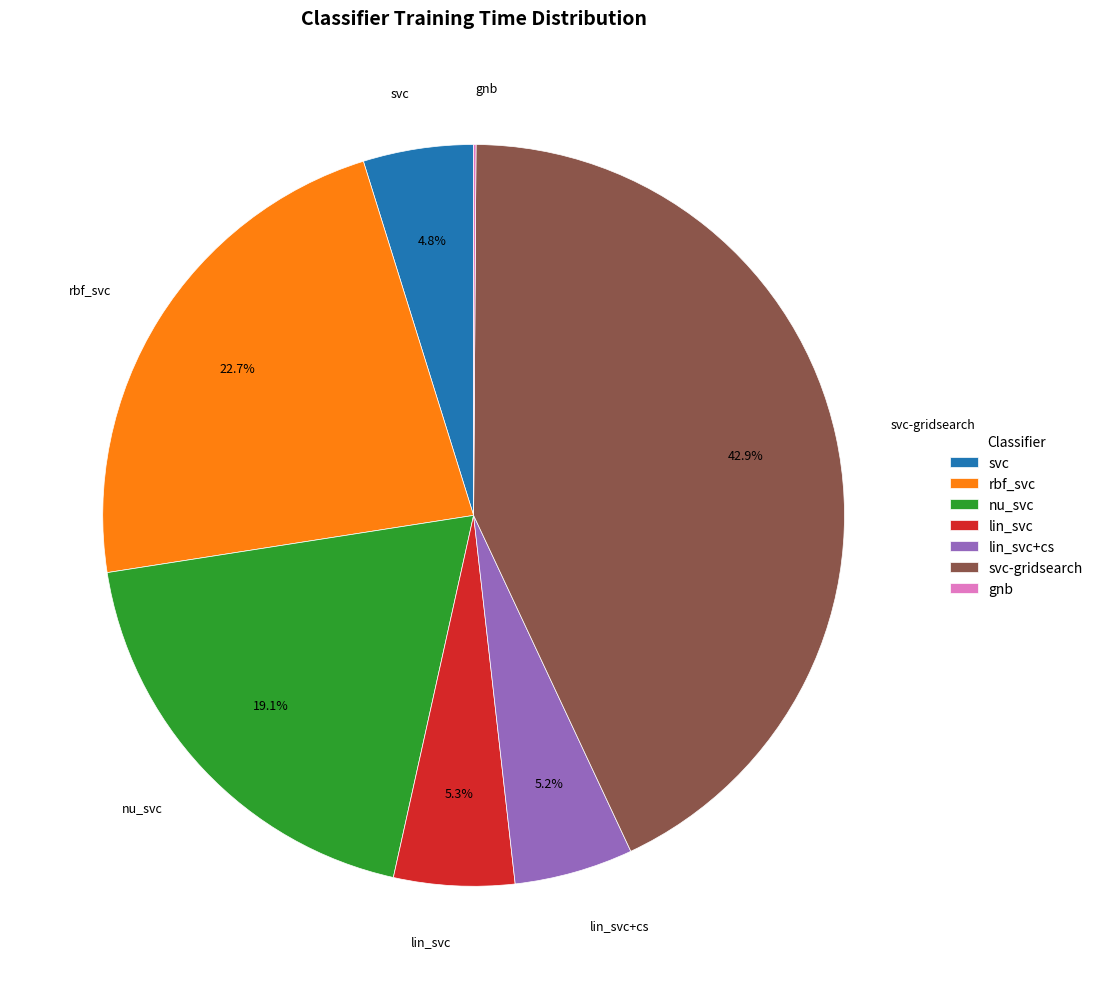

What is the largest slice in the pie chart?

svc-gridsearch